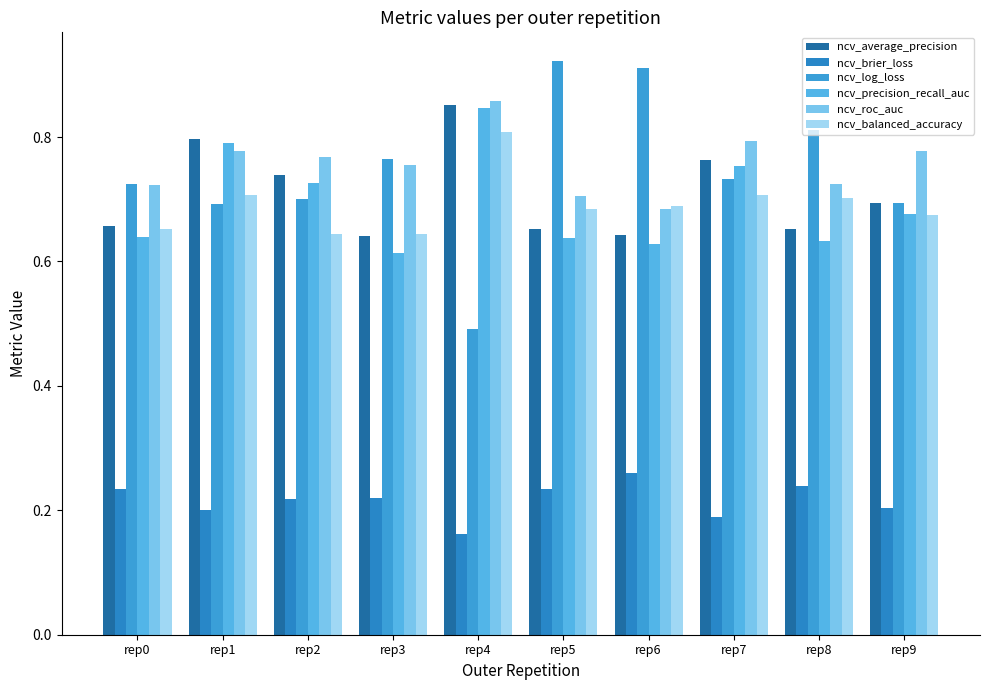

How many groups of bars are there?

10